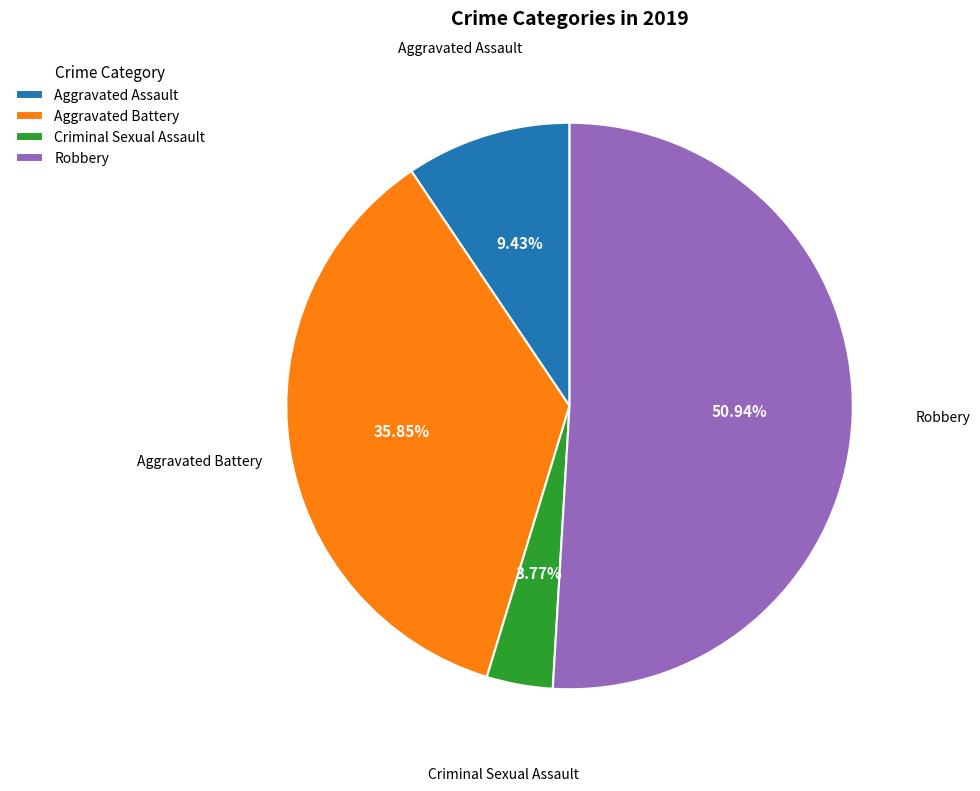

Between Robbery and Aggravated Battery, which is larger?

Robbery